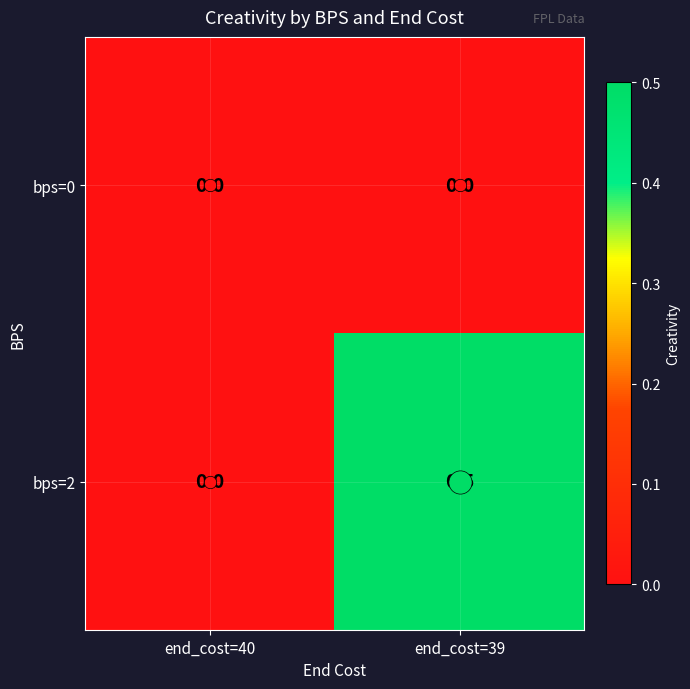

Which series changed the most between end_cost=40 and end_cost=39?

bps=2